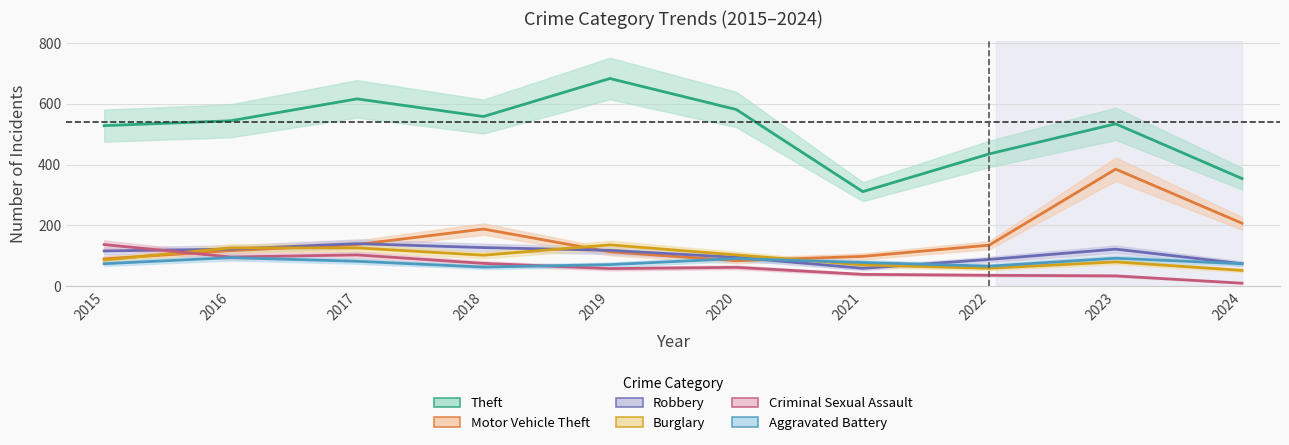

What is the highest value of the Motor Vehicle Theft series?

385